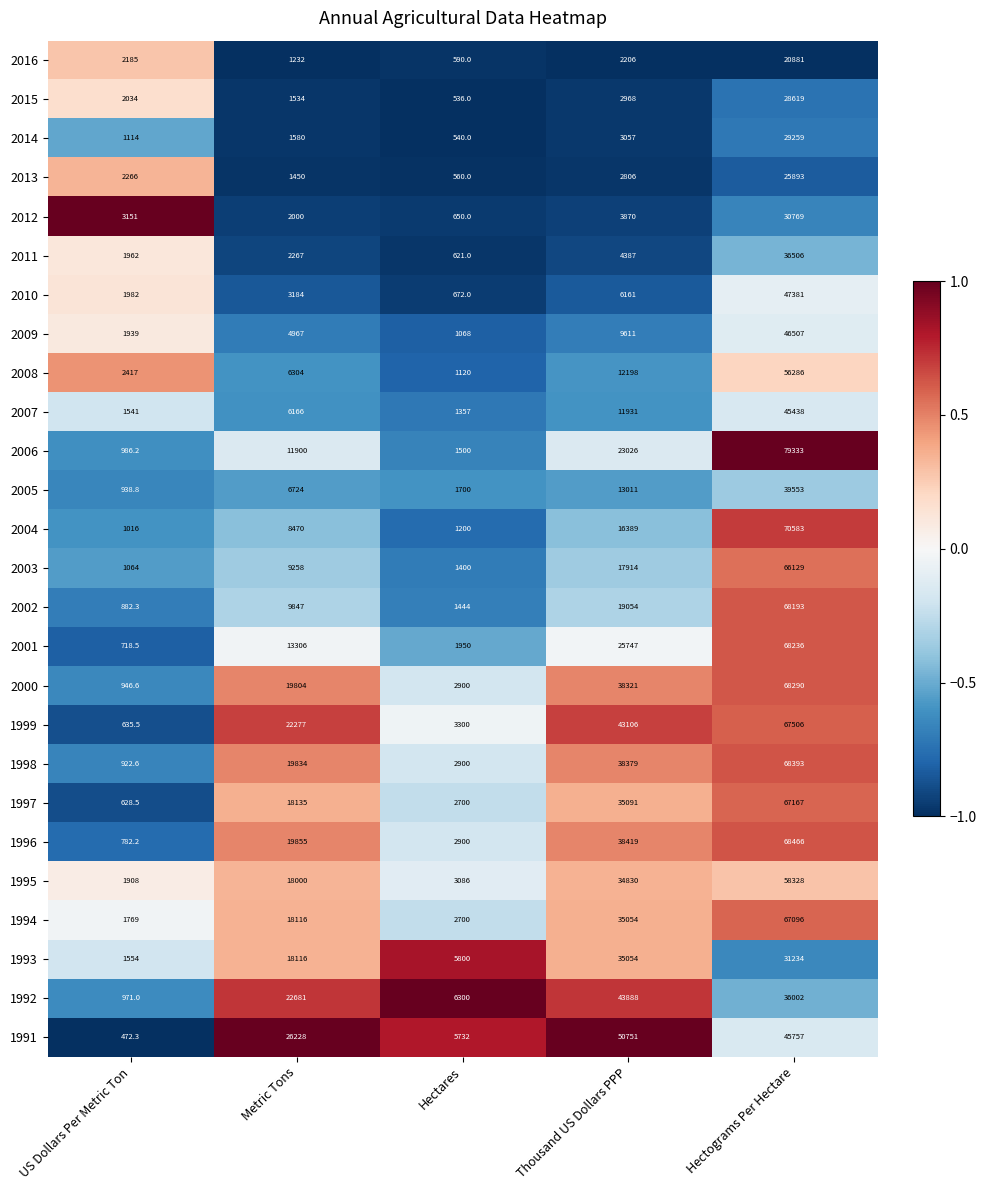

What is the difference between the 1994 values at Thousand US Dollars PPP and Metric Tons?

16938.0